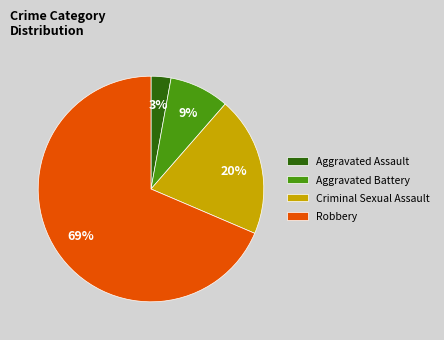

How many segments does this pie chart have?

4